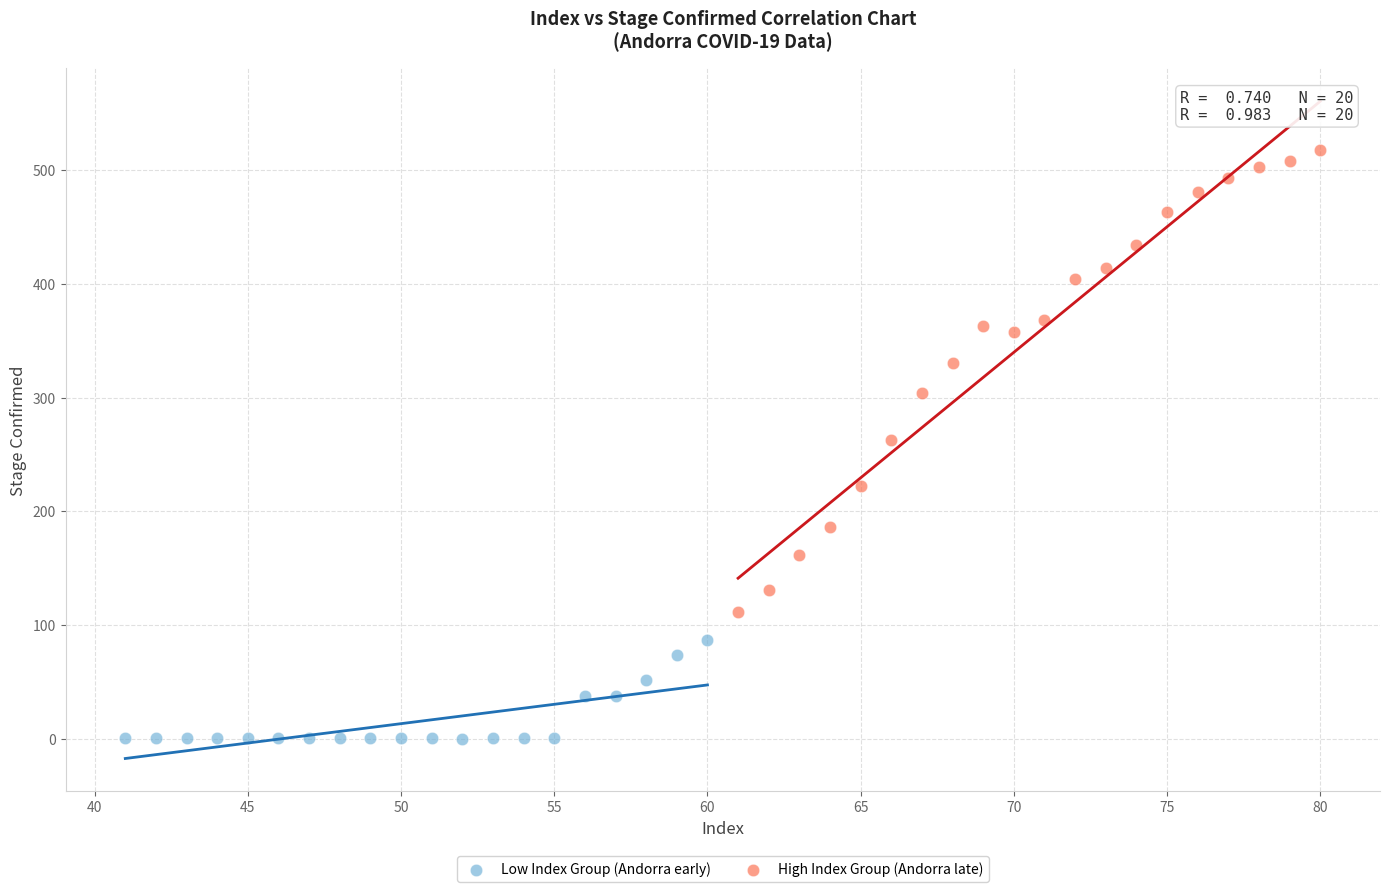

Which series contains the lowest Y value?

Low Index Group (Andorra early)